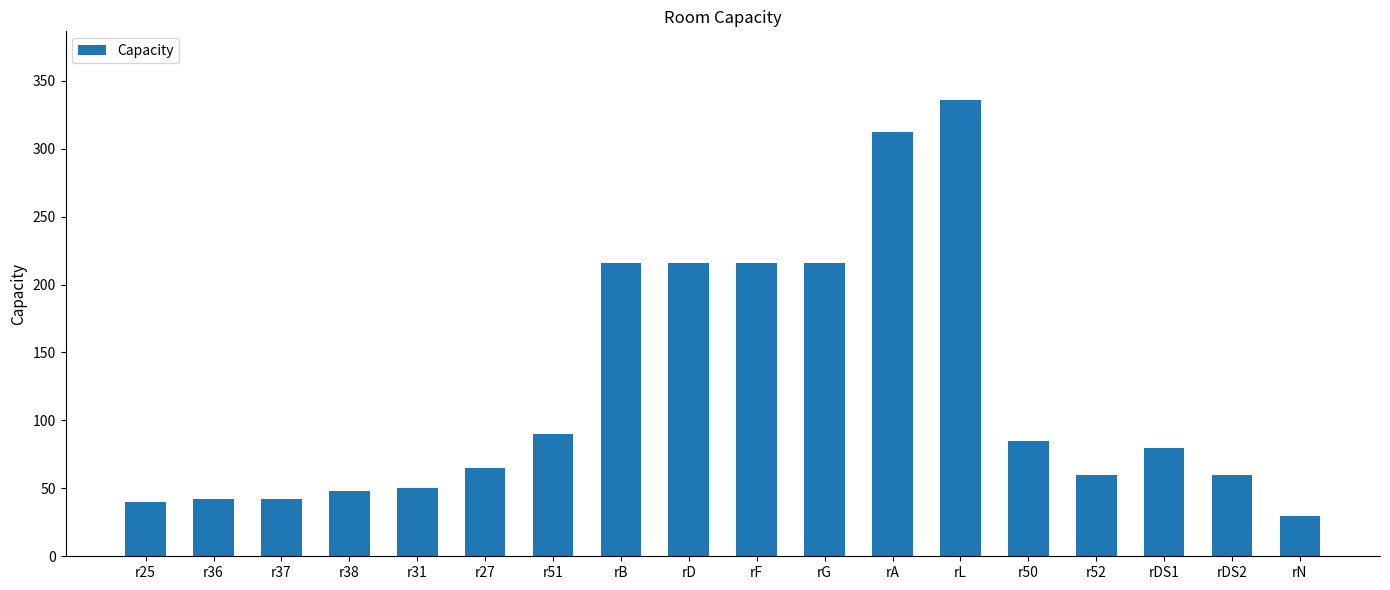

Between rDS1 and r37, which is larger?

rDS1